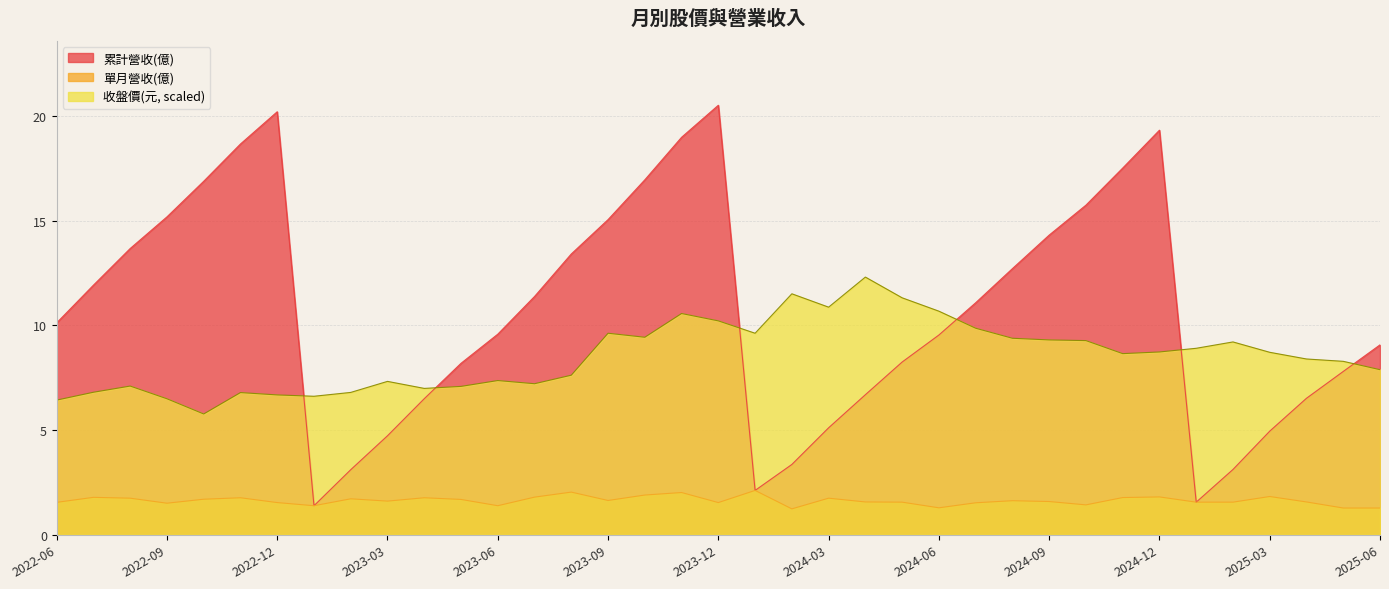

What is the value of the 累計營收(億) point at the 32nd from the left?

1.6